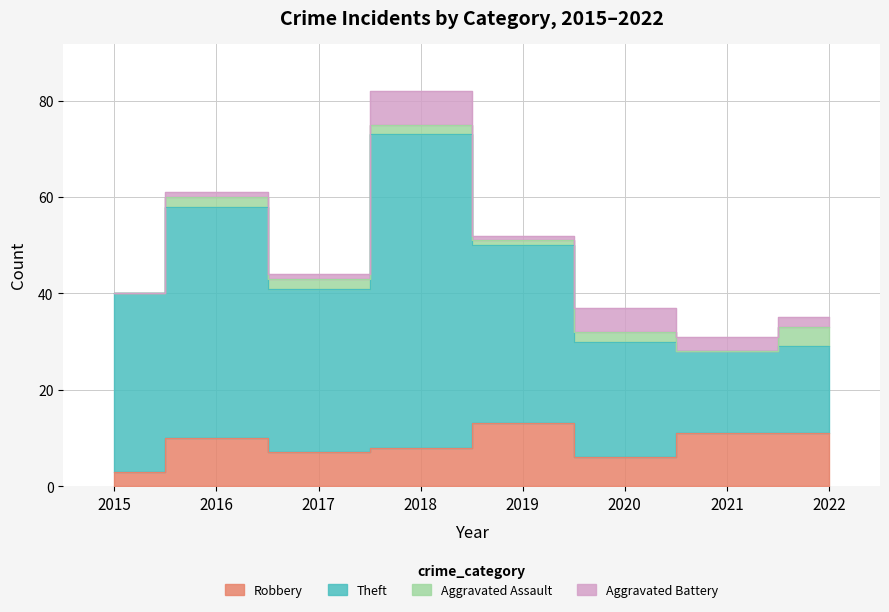

What is the average value of the Aggravated Assault series?

2